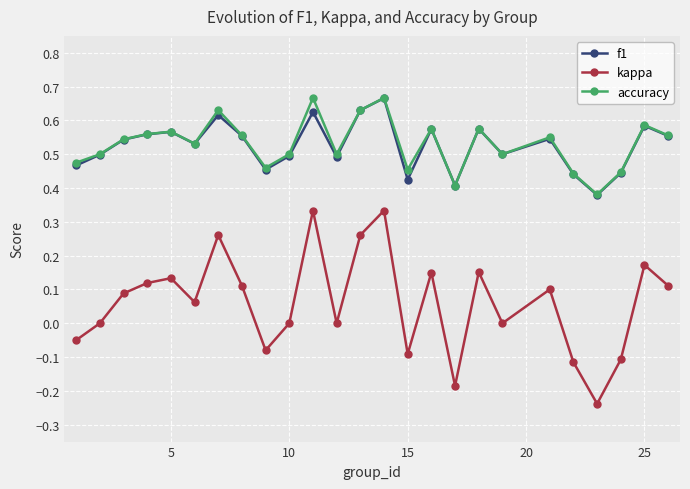

In kappa, how many points are higher than both neighbors (excluding endpoints)?

8